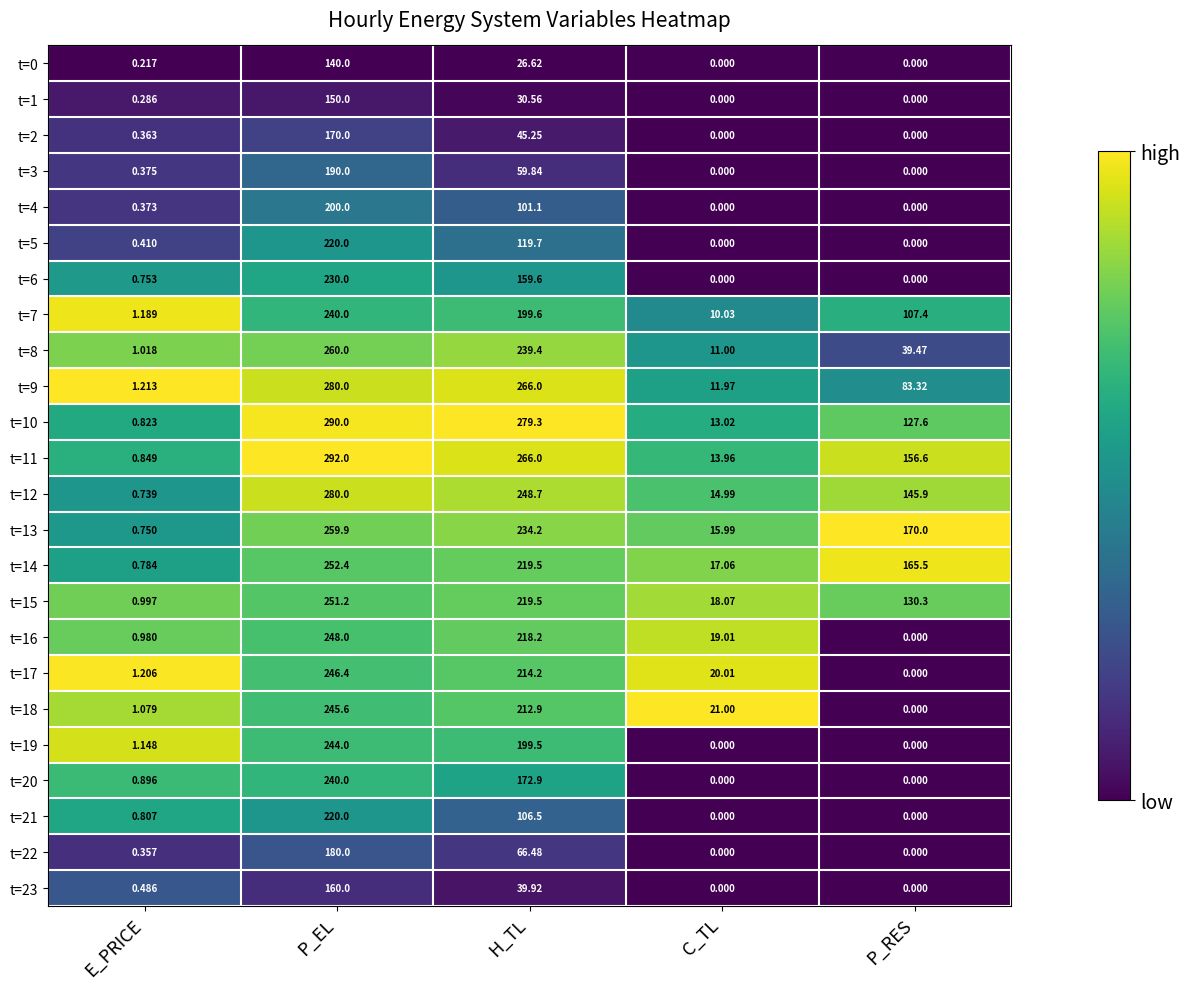

Which label corresponds to the largest value in the chart?

P_EL